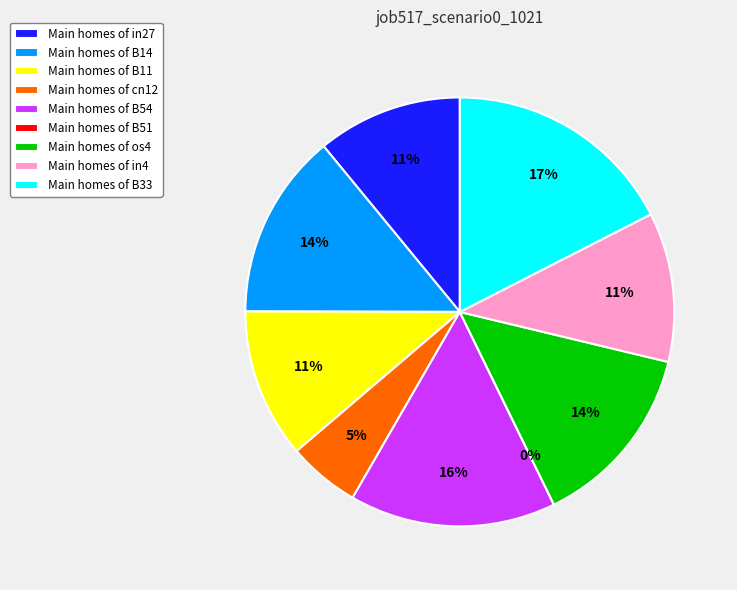

Rank the categories by value from highest to lowest.

B33, B54, B14, os4, B11, in4, in27, cn12, B51